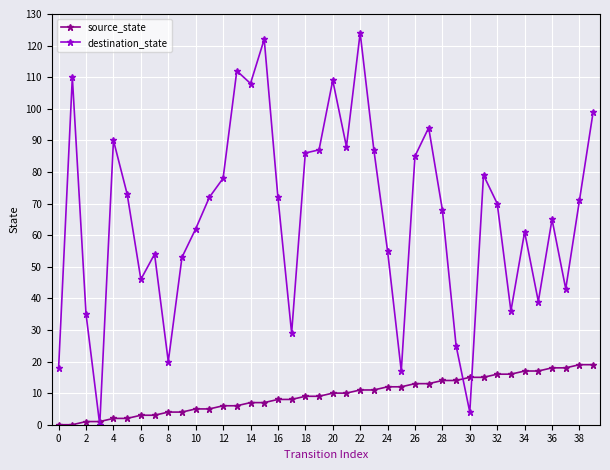

How many values in the source_state series are below 10?

20